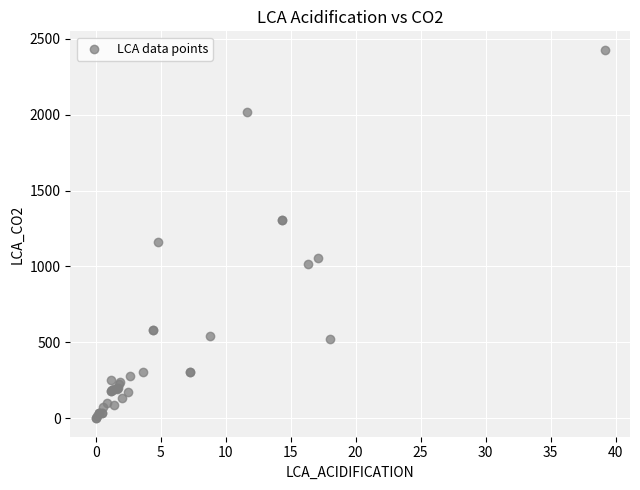

What Y value in the scatter plot is closest to 1213?

1163.4